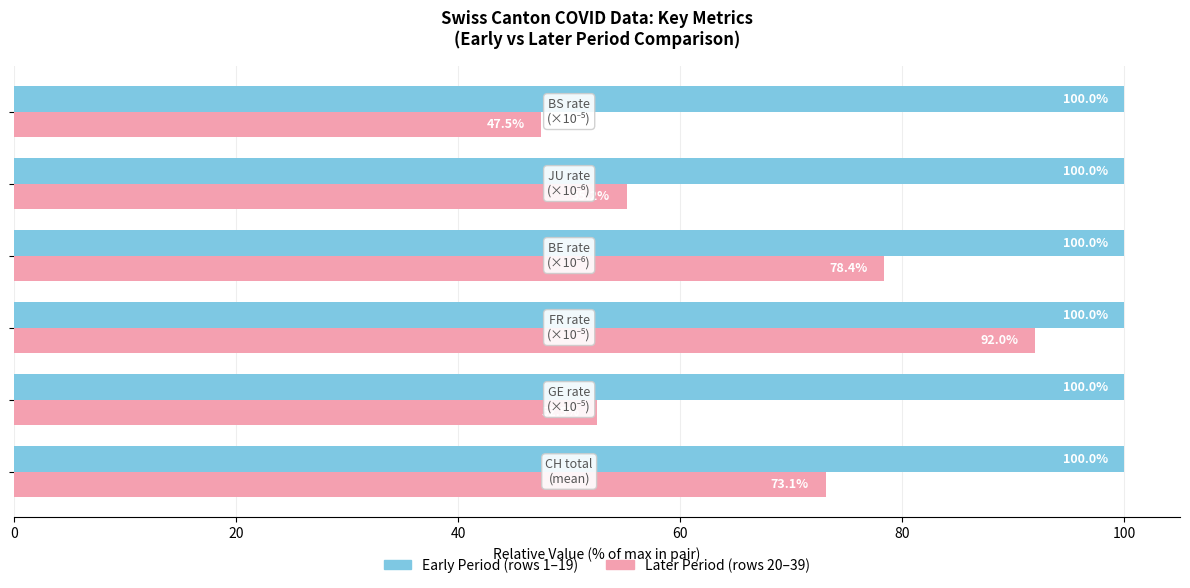

What is the minimum value shown in the chart?

47.5